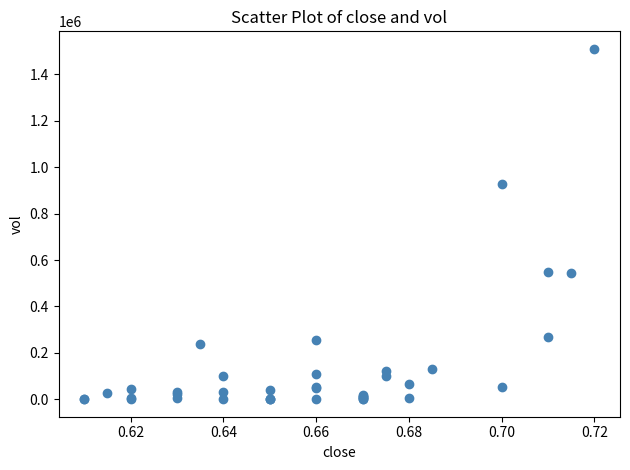

What Y value in the scatter plot is closest to 755050?

925700